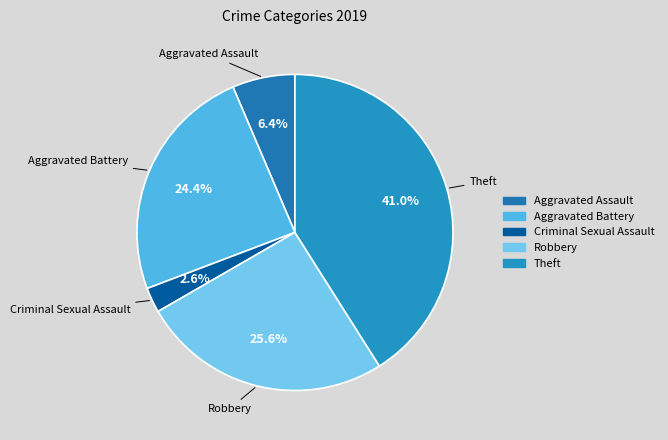

To the nearest percent, what portion does Aggravated Battery represent?

24%